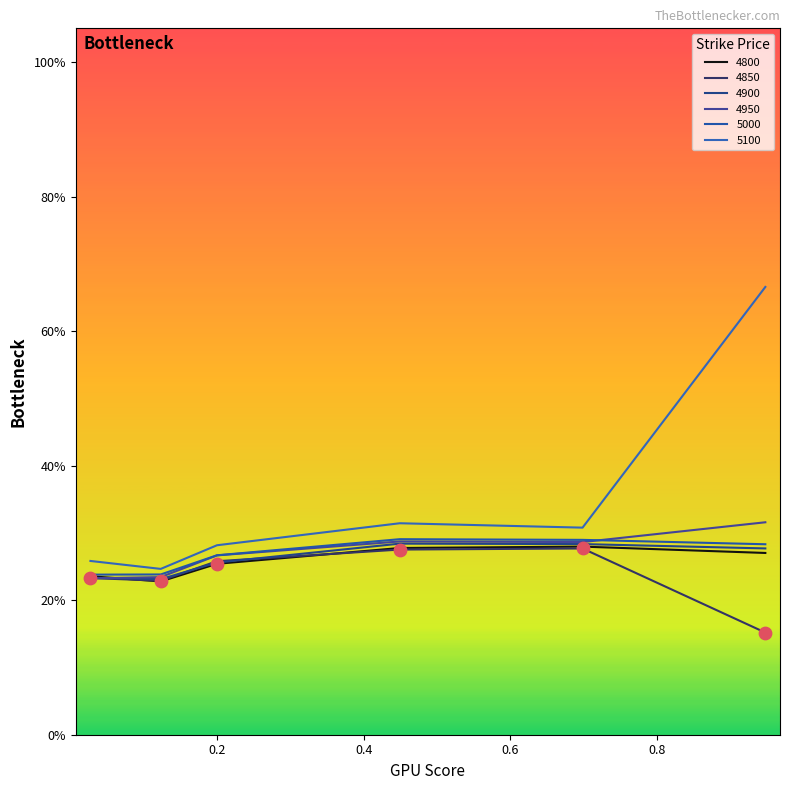

Which series has the largest total across all categories?

5100